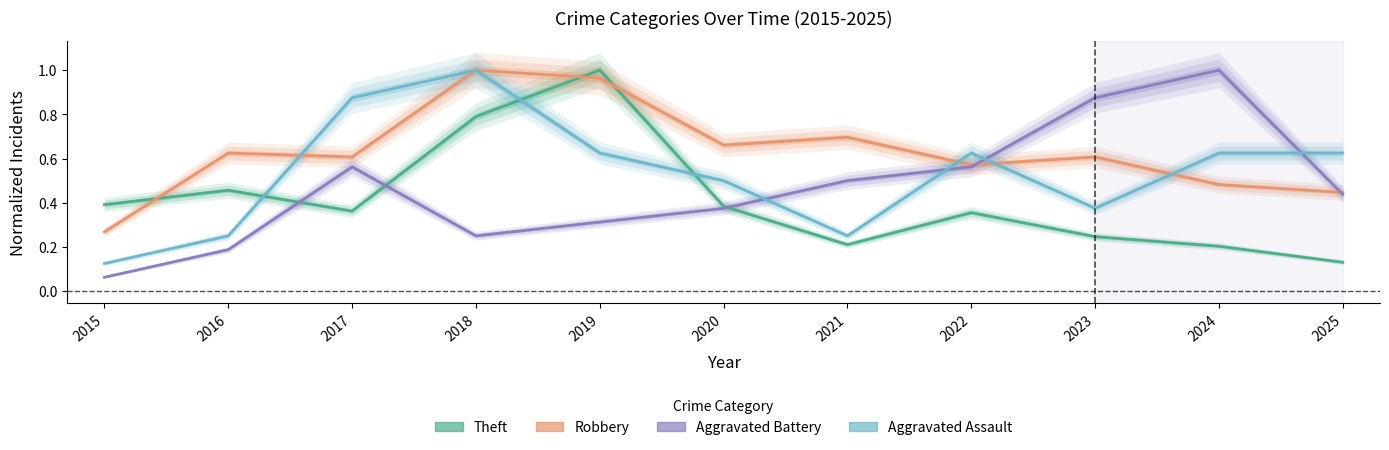

Which has a higher value, 2018 or 2024?

2018